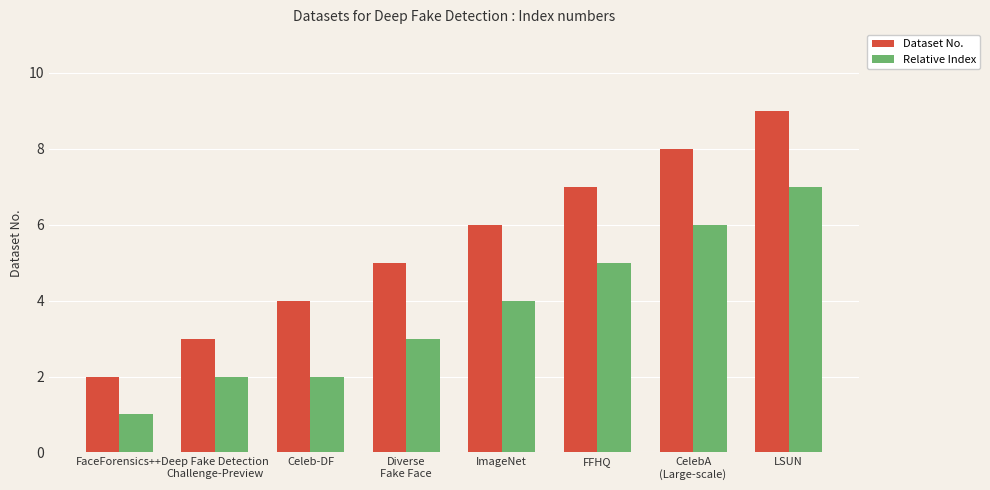

True or false: Dataset No. has a value of 6 at ImageNet.

True